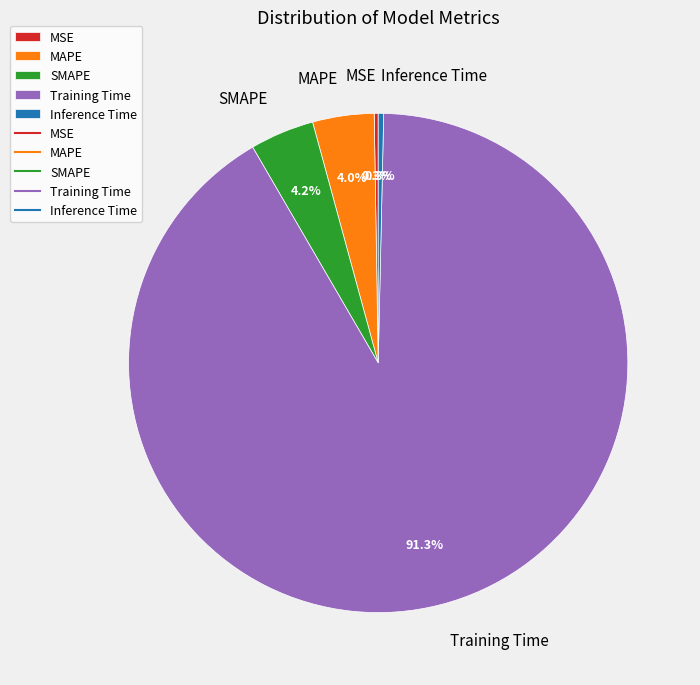

Do Training Time and MAPE together represent more than half of the pie?

Yes